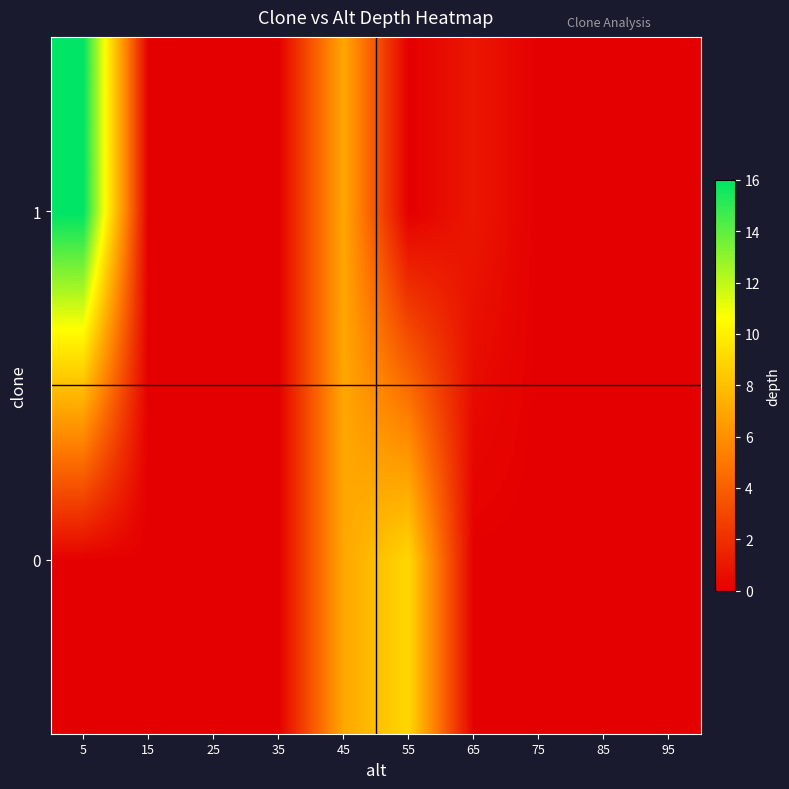

Reading left to right, extract all data points from this chart.

0: 5=0	15=0	25=0	35=0	45=7	55=9	65=0	75=0	85=0	95=0
1: 5=16	15=0	25=0	35=0	45=7	55=0	65=1	75=0	85=0	95=0